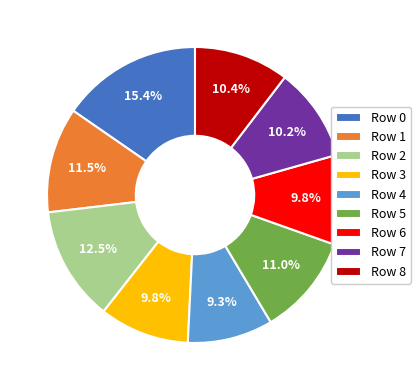

Which slice is the largest?

Row 0